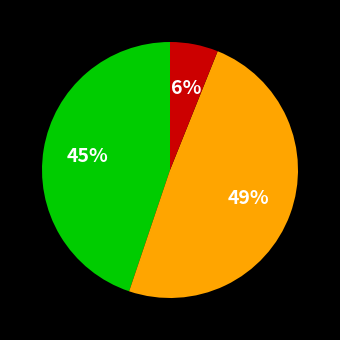

Does any single category account for the majority?

No